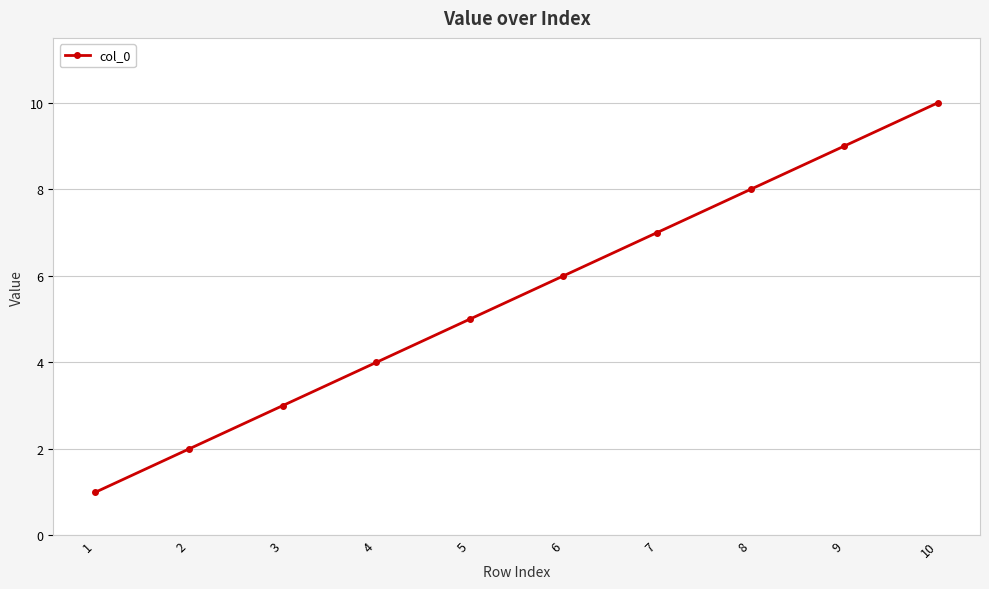

True or false: there are more than 0 points higher than both neighbors.

False